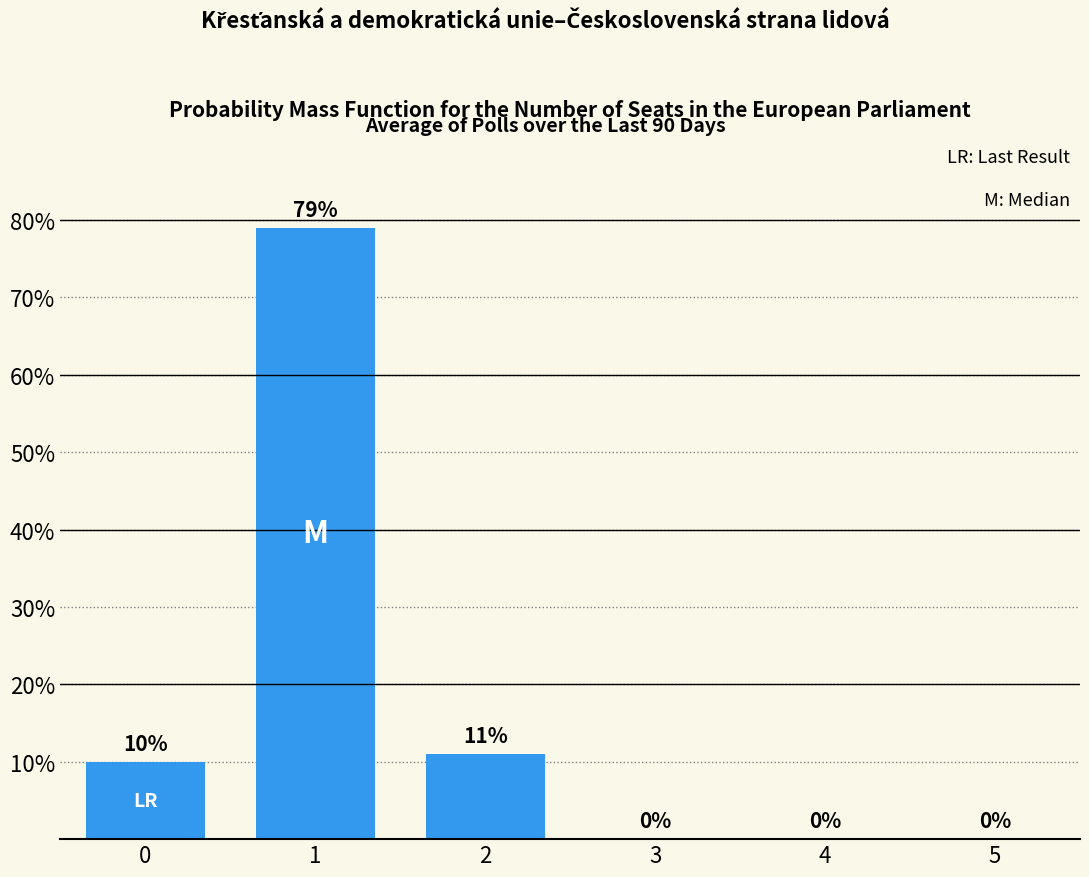

True or false: the data shows 0.2 at 4.

False